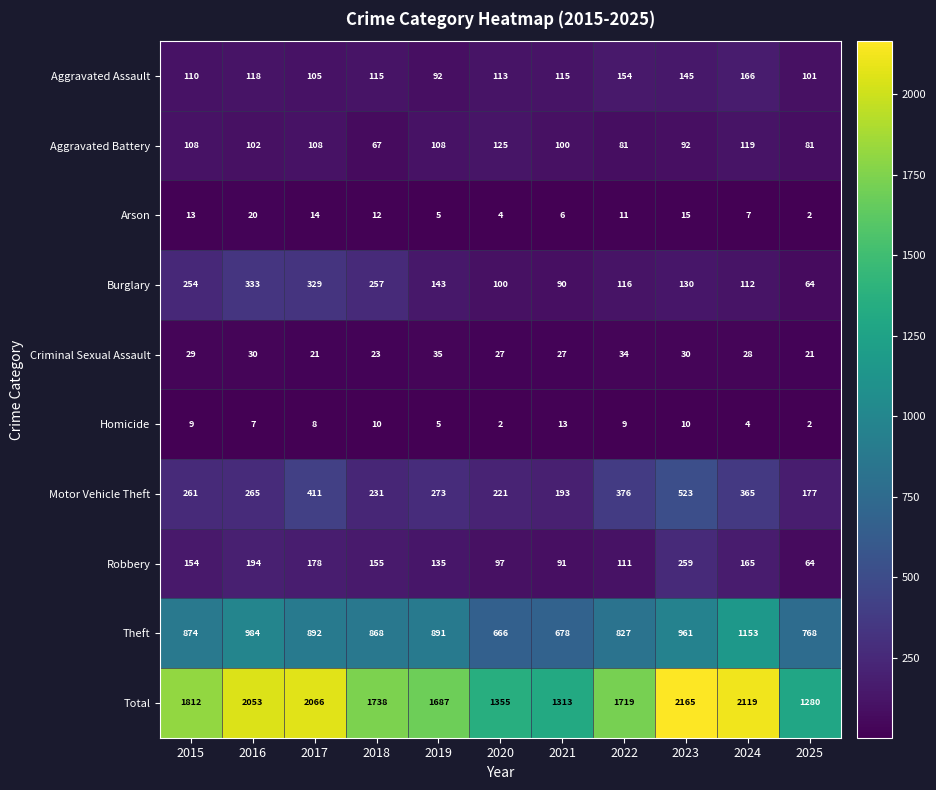

At which category does the chart reach its peak across all series?

2023